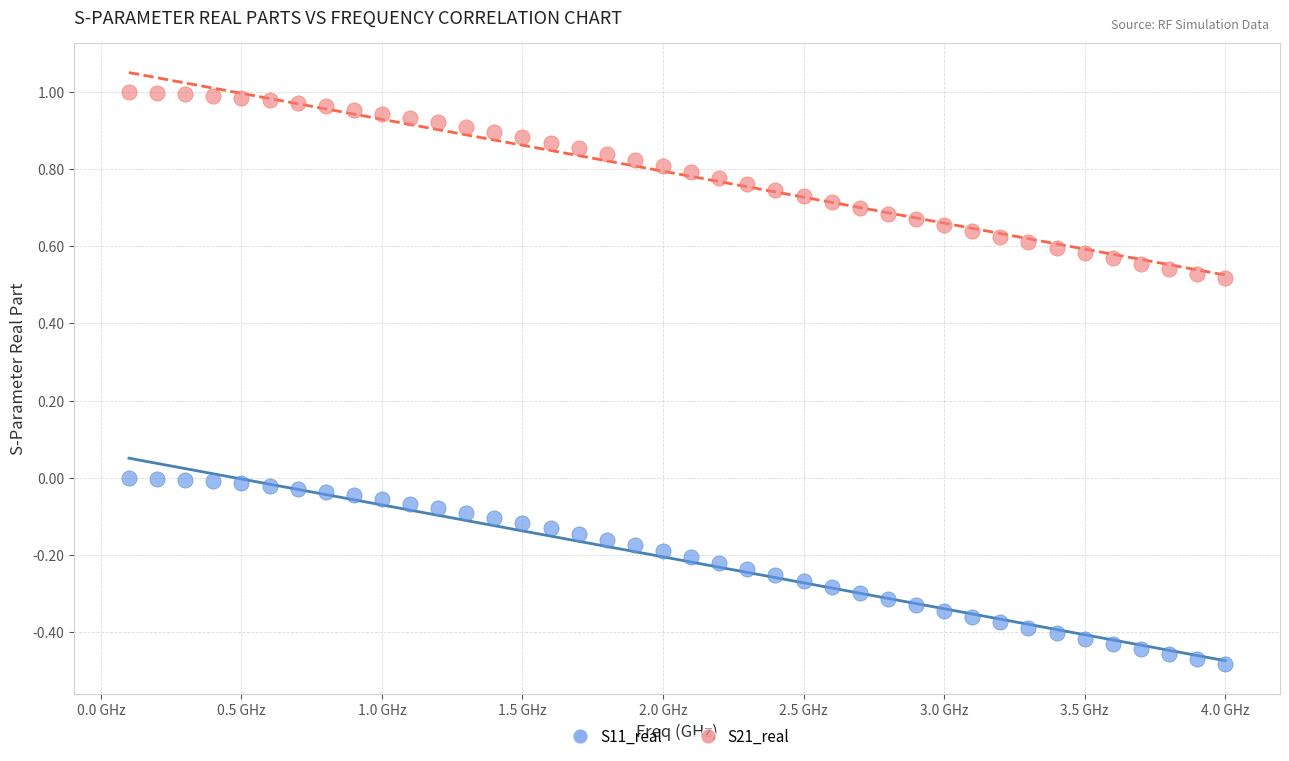

Which series has the widest spread of Y values?

S21_real